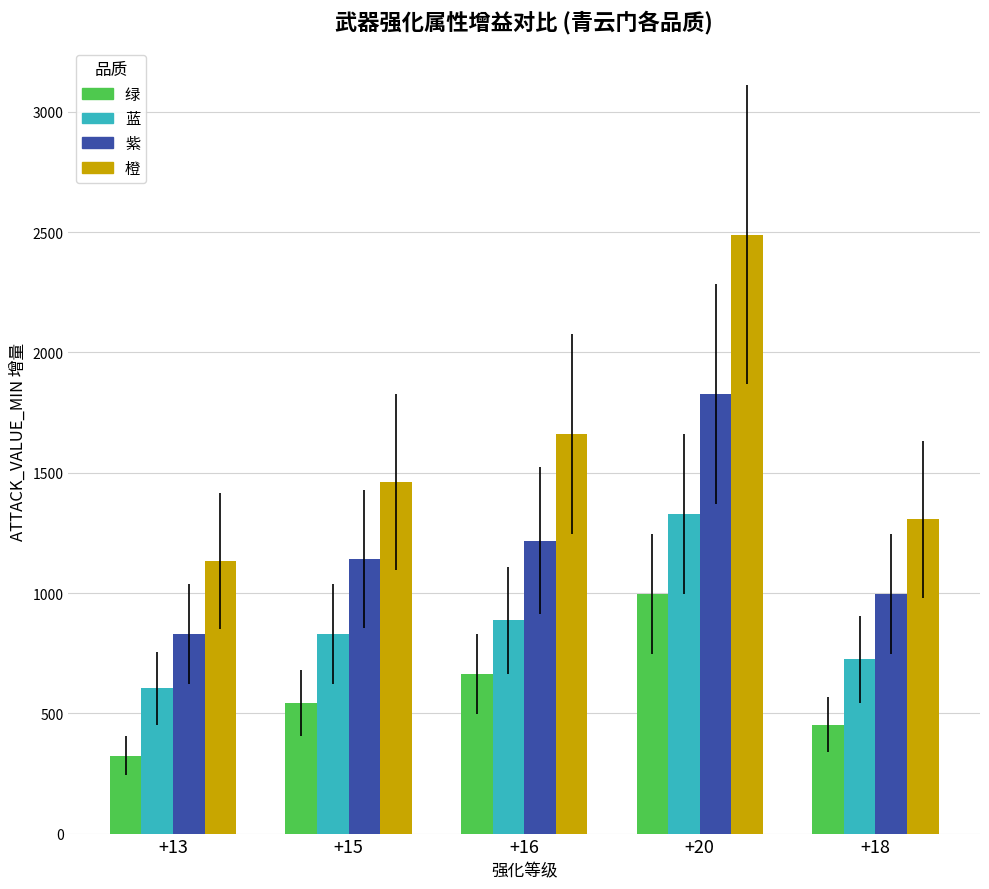

Are the bars grouped side by side (vs. stacked)?

Yes